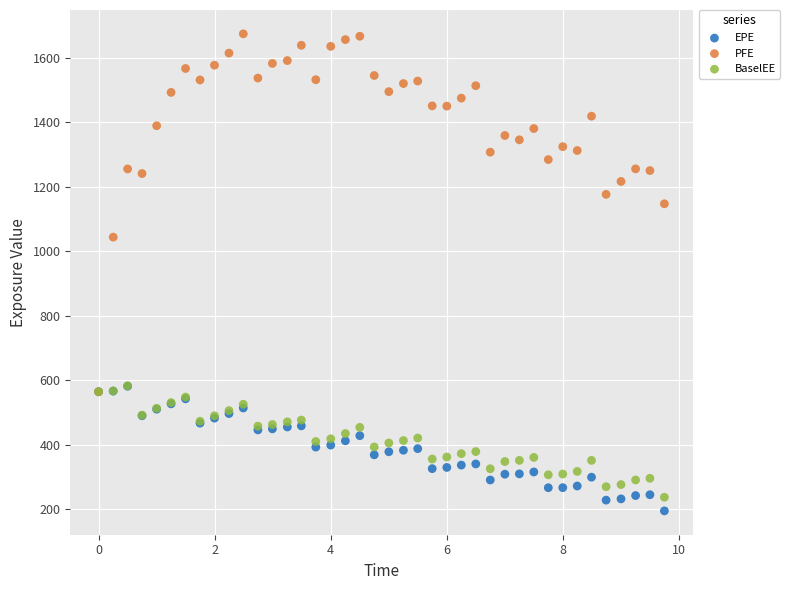

Which series has the widest spread of Y values?

PFE